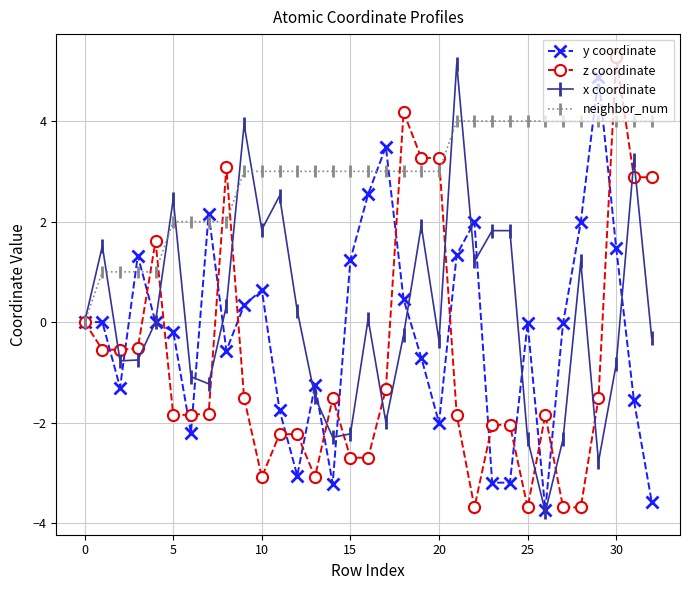

What is the maximum value for y coordinate?

4.9